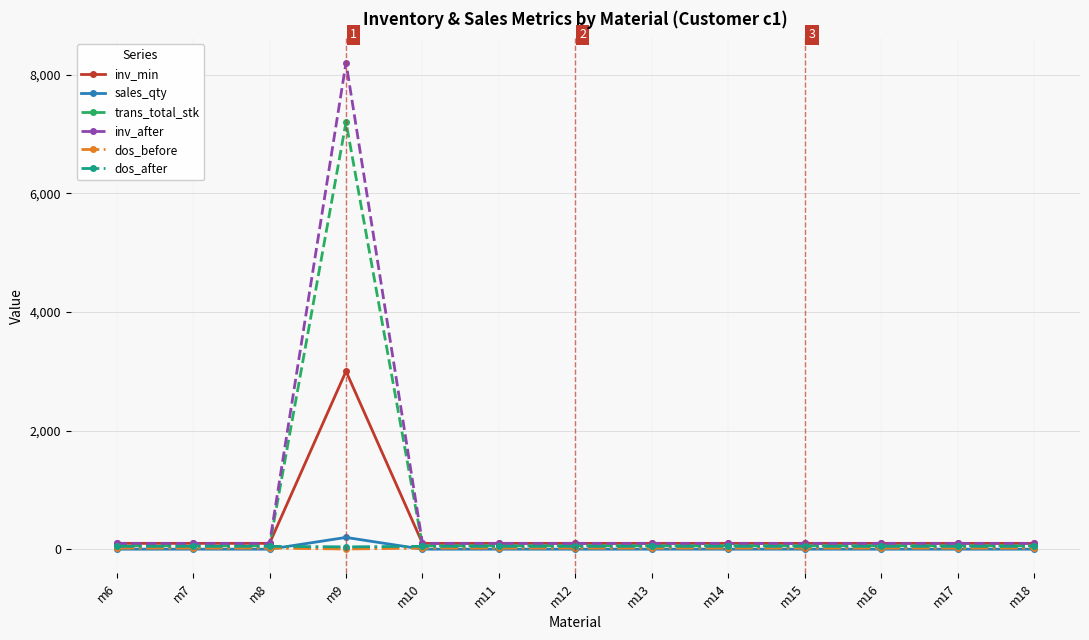

At which category is the sum across all series the highest?

m9